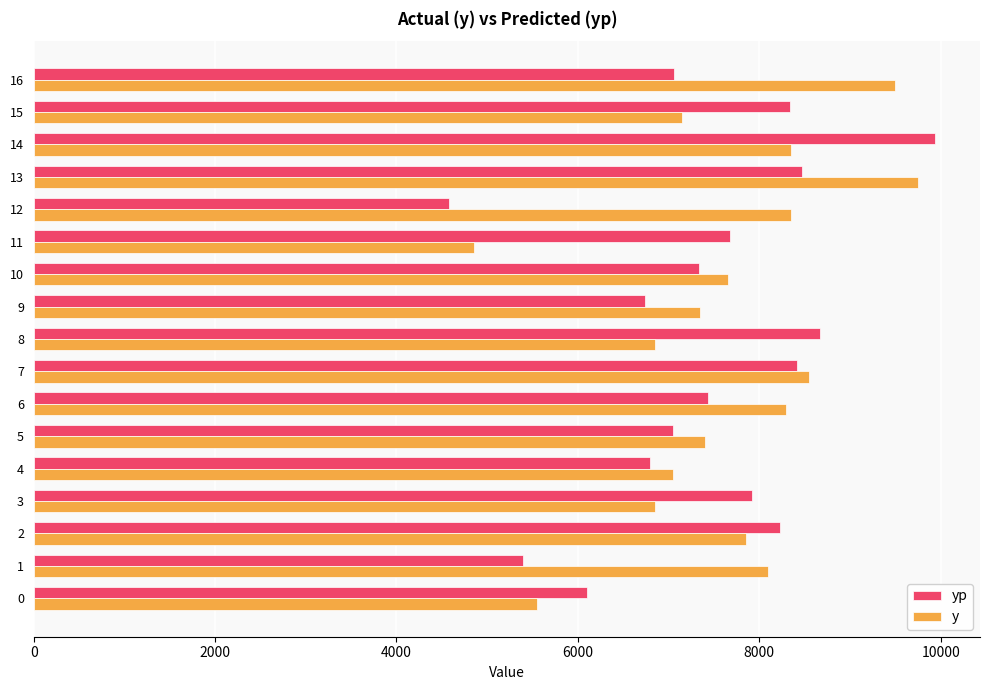

Which series has the largest range (max minus min)?

yp